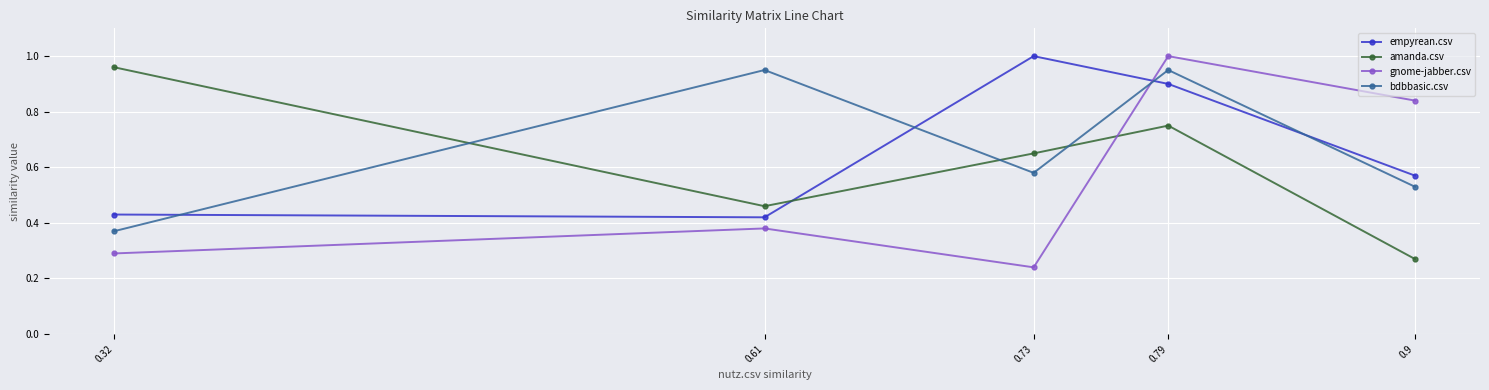

True or false: empyrean.csv has a value of 0.6 at 0.32.

False